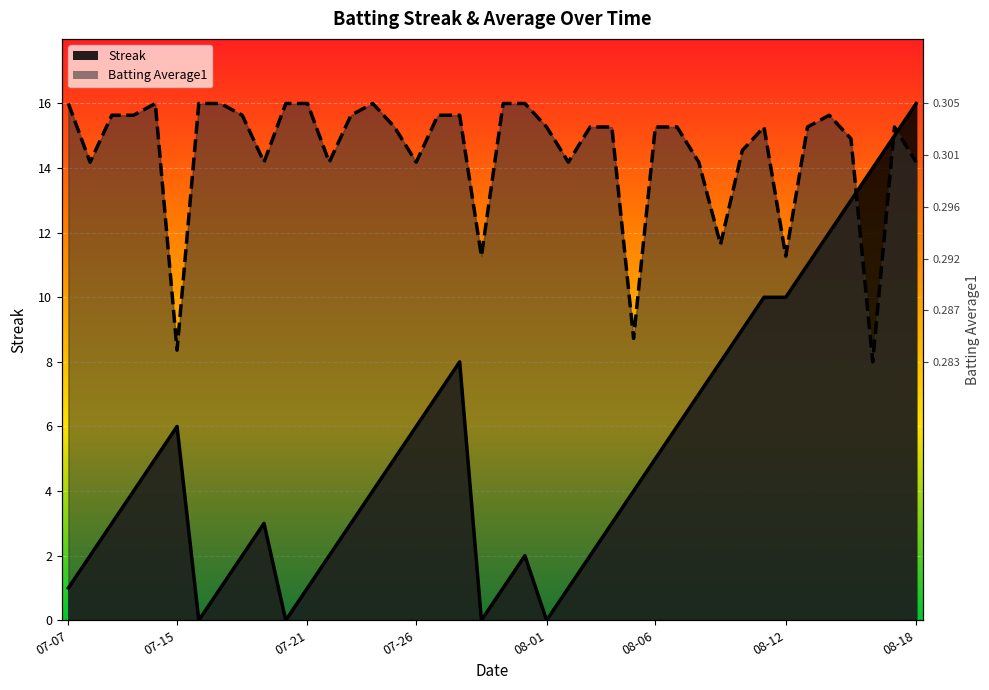

Which series changed the most between 2010-07-09 and 2010-08-13?

Streak